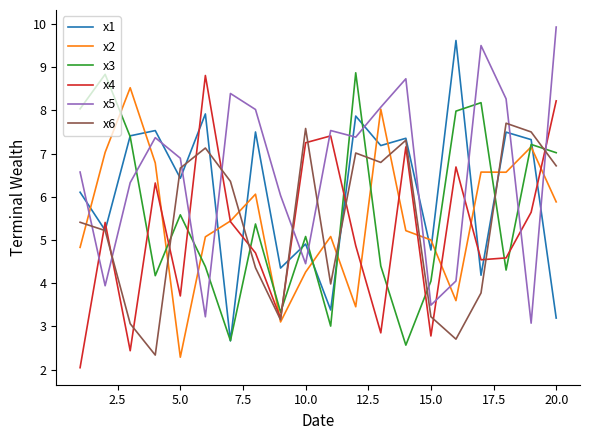

After their last crossing, which series has the higher values: x4 or x5?

x5